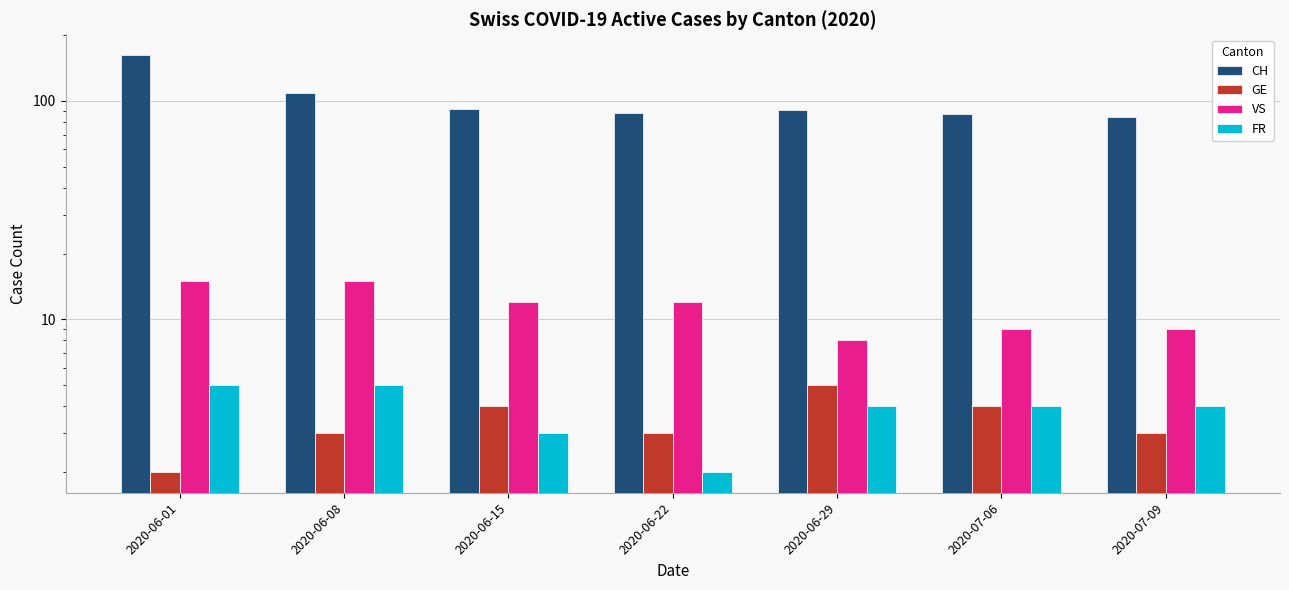

What is the maximum value shown in the chart?

162